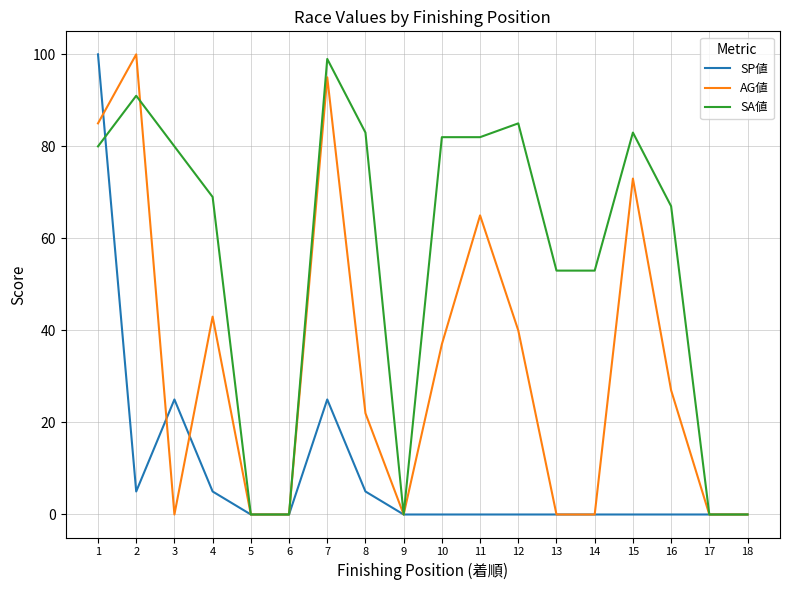

How many lines are shown in the chart?

3